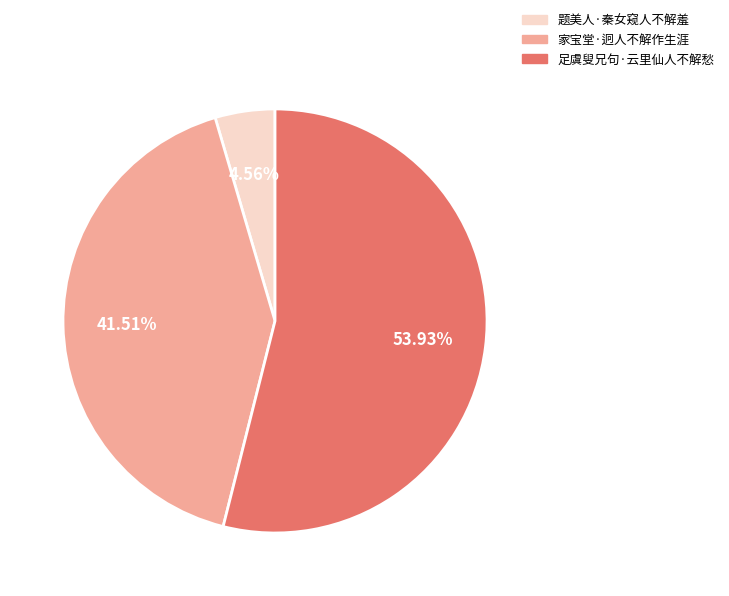

Approximately how many times larger is the value at 题美人·秦女窥人不解羞 compared to 足虞叟兄句·云里仙人不解愁?

0.1